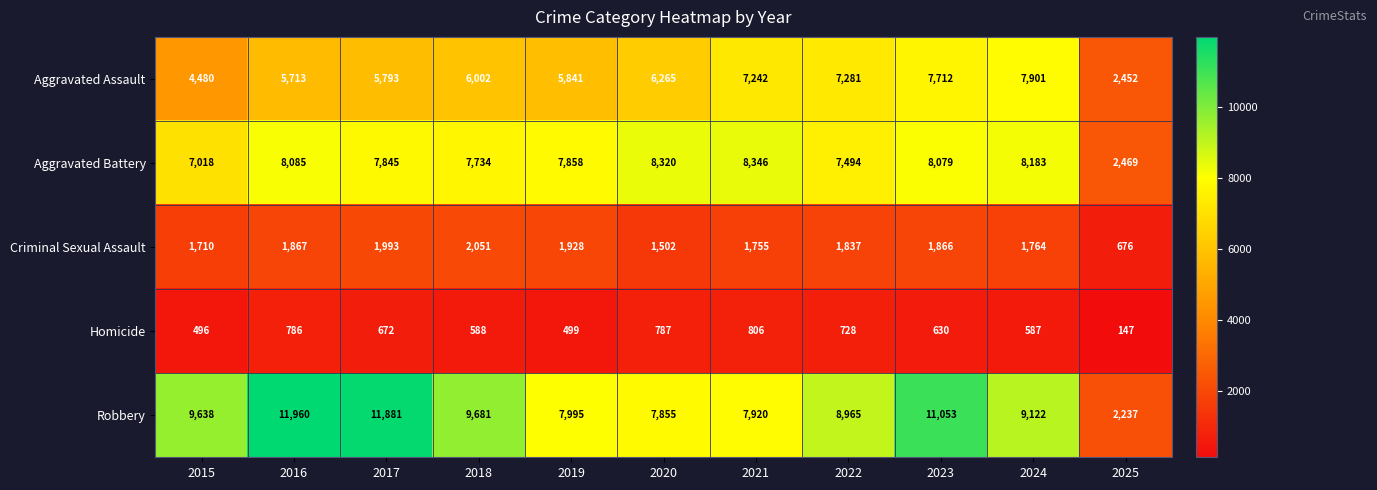

What is the difference between the highest and lowest values at 2019?

7496